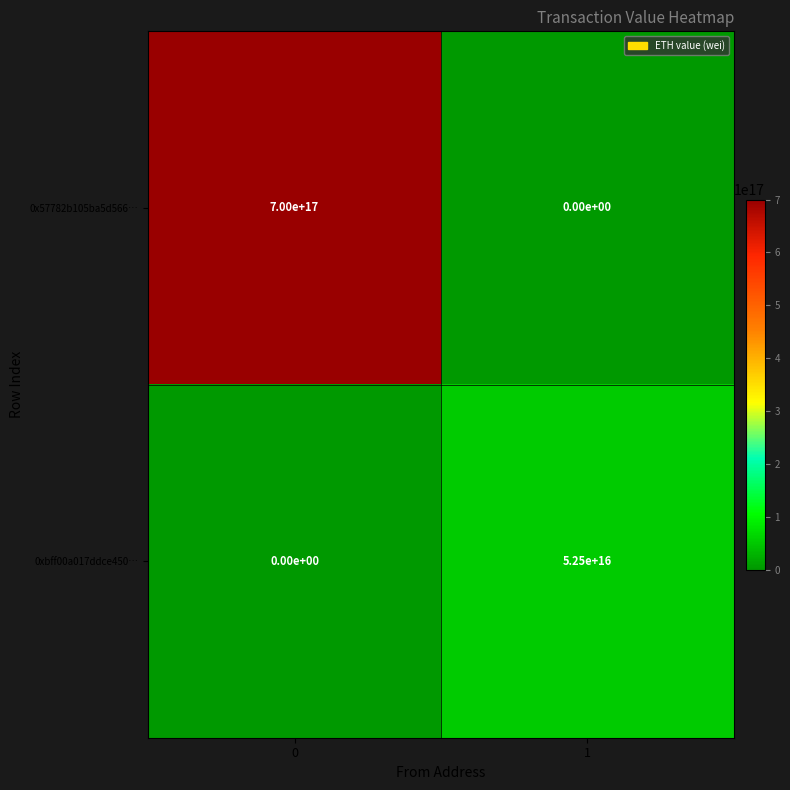

Is it true that 0xbff00a017ddce450… equals 0 at 0?

True